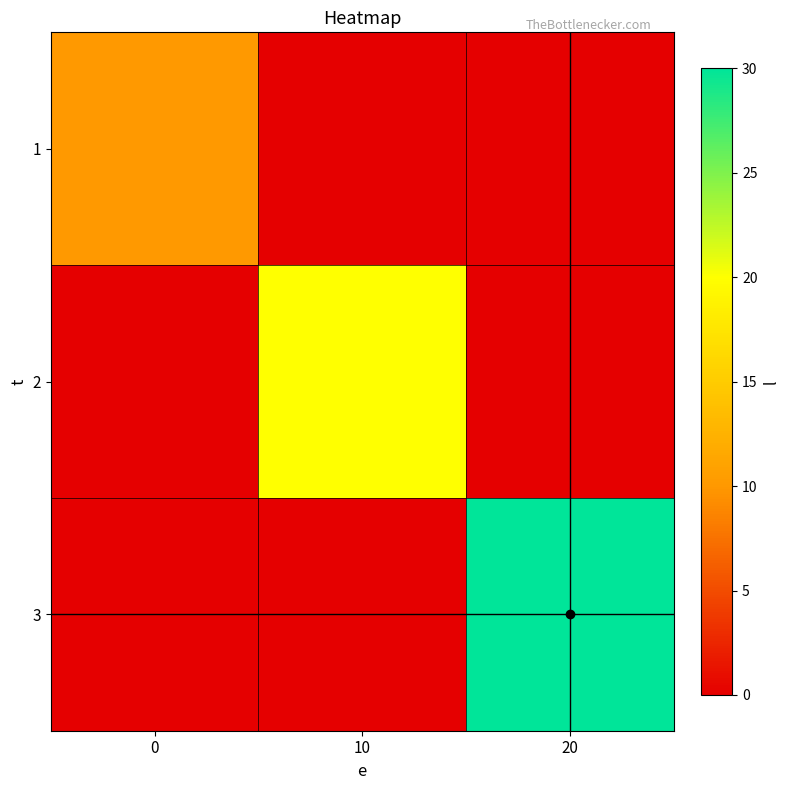

Reading left to right, extract all data points from this chart.

1: 0=10	10=0	20=0
2: 0=0	10=20	20=0
3: 0=0	10=0	20=30